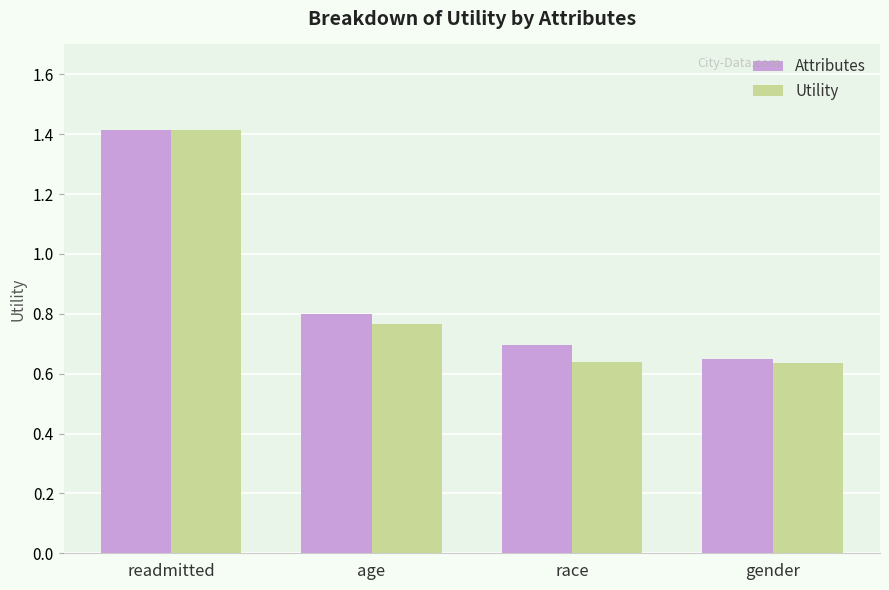

What is the label of the 3rd bar from the right?

age